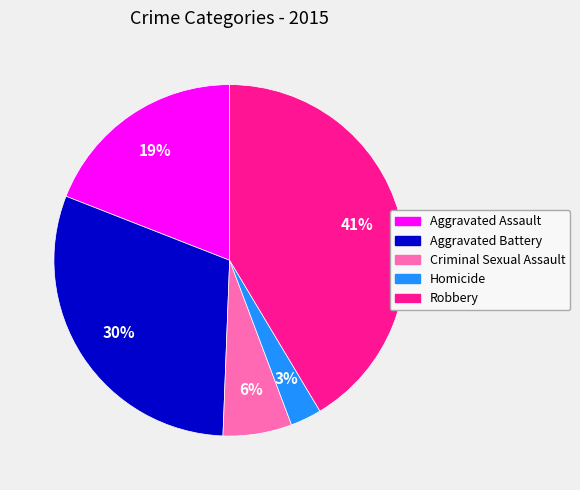

Is there any slice that represents more than half of the pie?

No